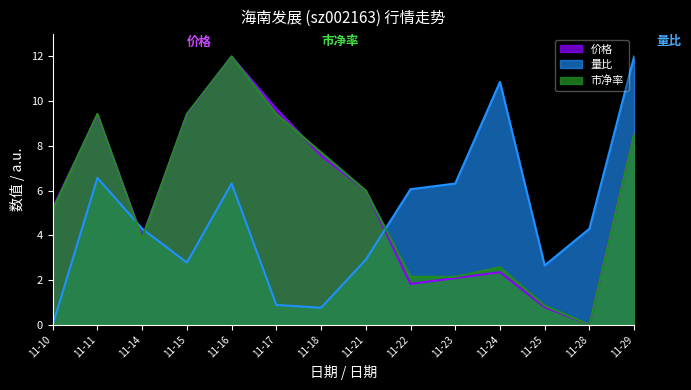

How many categories are shown in the chart?

14